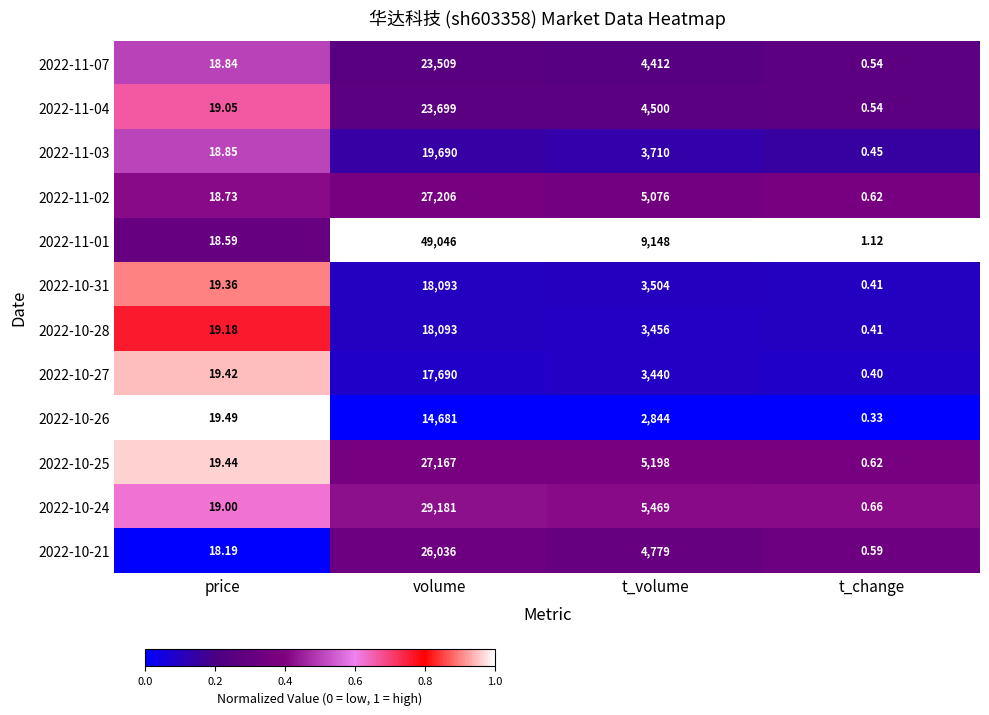

Which series changed the most between price and t_change?

2022-10-26